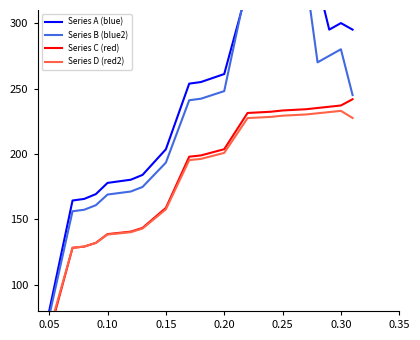

Reading right to left, extract all data points from this chart.

Series A (blue): 295.0	300.0	295.0	331.4	330.2	329.0	327.8	326.5	261.1	254.9	253.7	203.6	184.0	180.3	179.1	177.9	169.3	165.6	164.4	80.0
Series B (blue2): 245.0	280.0	275.0	270.0	335.2	334.0	332.9	331.7	248.0	242.2	241.0	193.4	174.8	171.3	170.1	169.0	160.8	157.4	156.2	76.0
Series C (red): 241.8	237.0	236.1	235.1	234.2	233.2	232.3	231.3	203.6	198.9	197.9	158.8	143.5	140.6	139.7	138.7	132.1	129.2	128.2	62.4
Series D (red2): 227.5	232.9	232.0	231.1	230.2	229.2	228.3	227.4	200.8	196.2	195.3	157.7	143.0	140.2	139.3	138.4	132.0	129.2	128.3	65.0